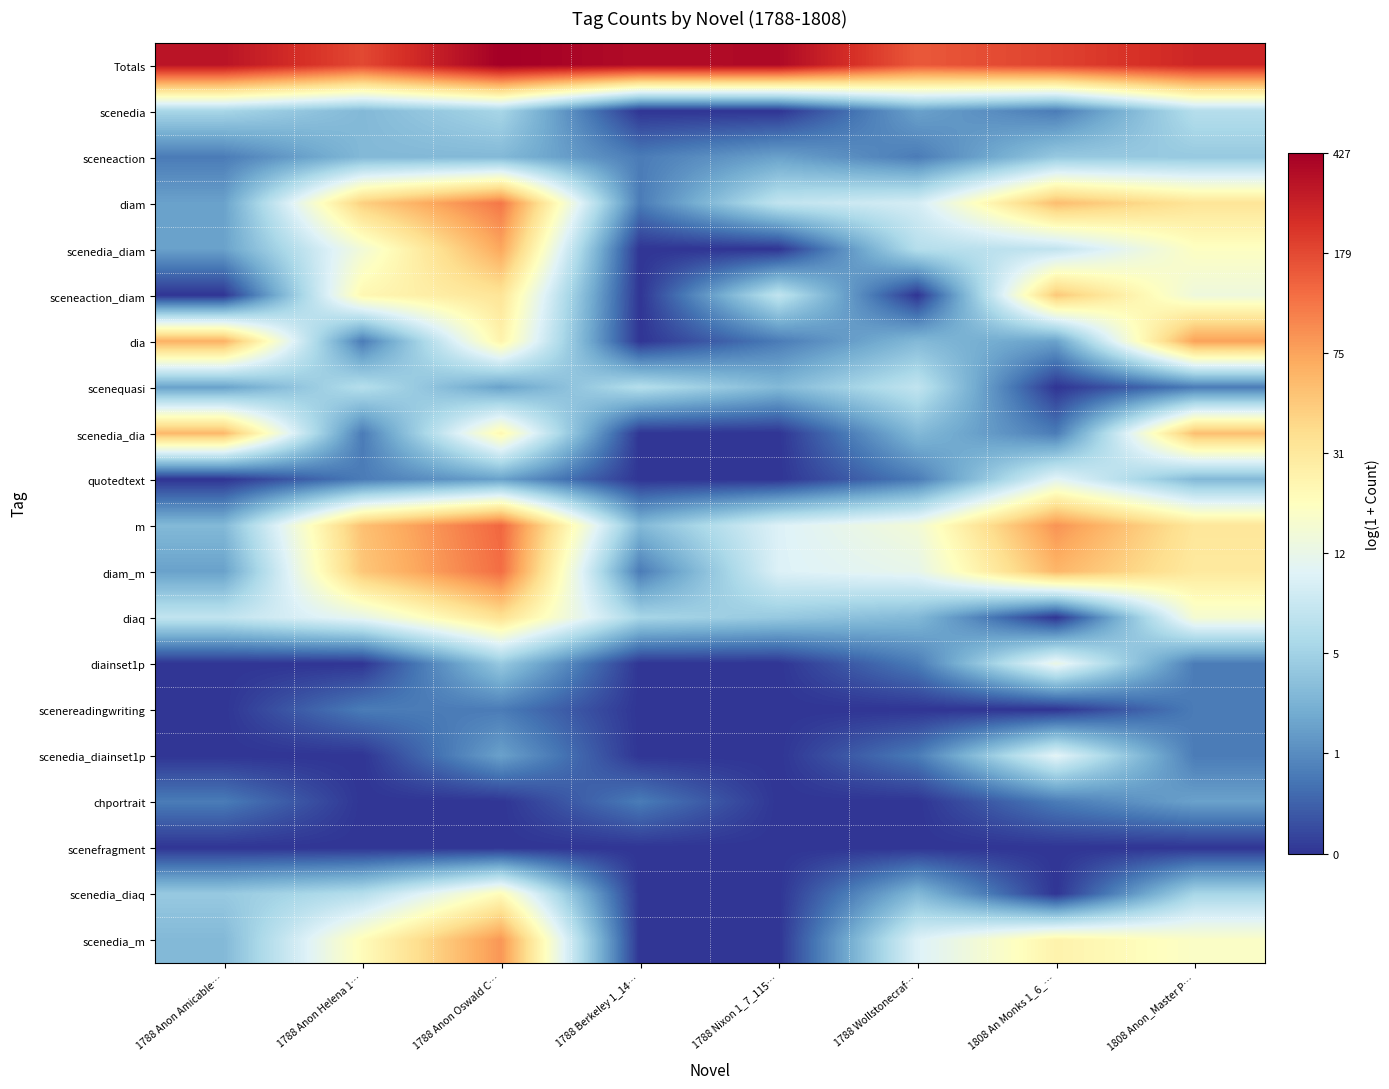

What is the spread (max minus min) of values at 1788 Anon Helena 1…?

5.2